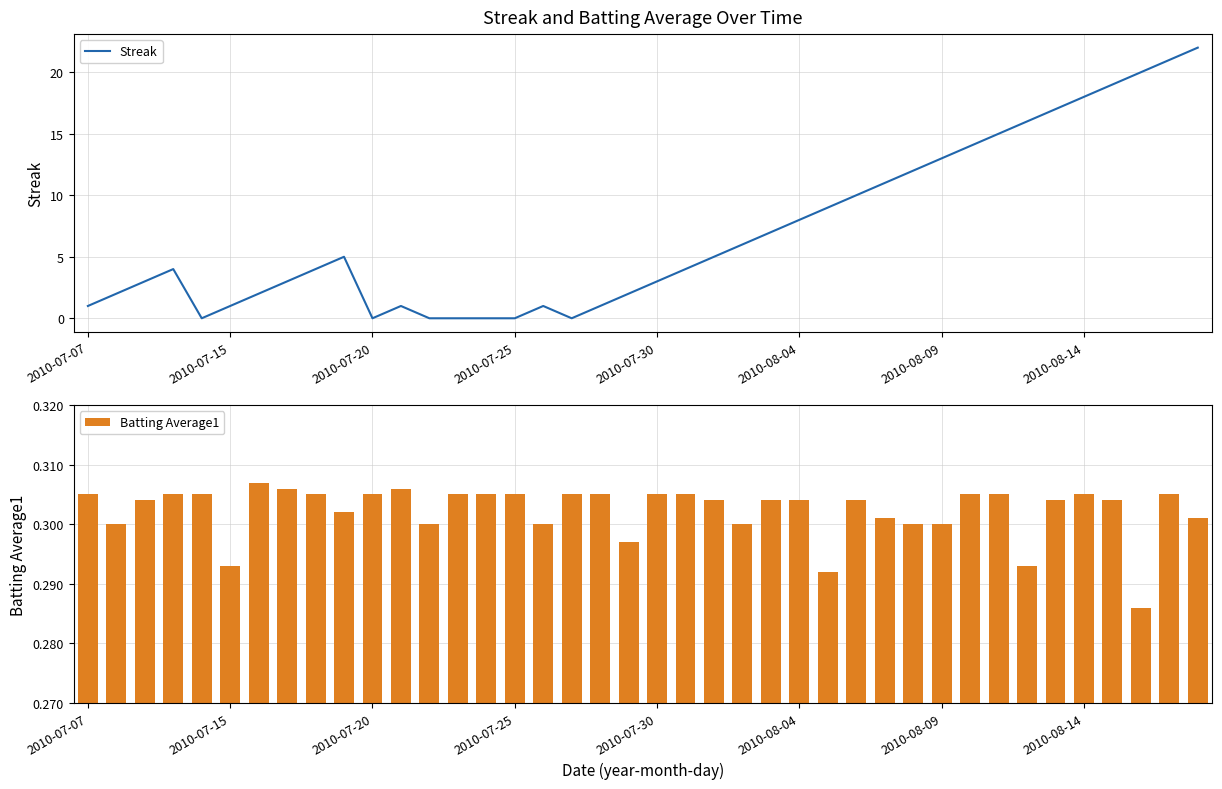

What is the sum of all Batting Average1 values?

12.1